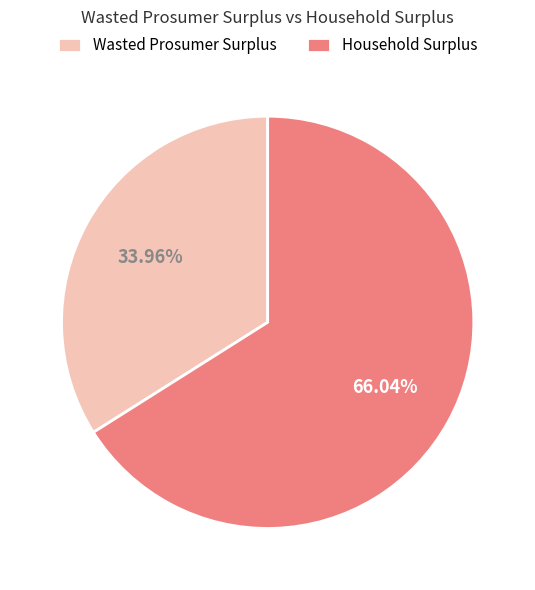

Which category accounts for the majority?

Household Surplus